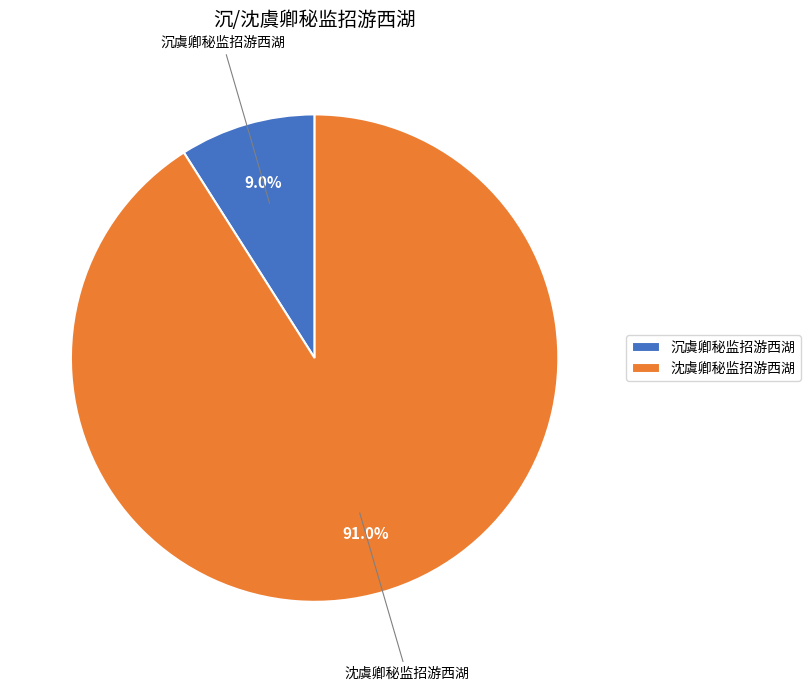

To the nearest percent, what portion does 沉虞卿秘监招游西湖 represent?

9%